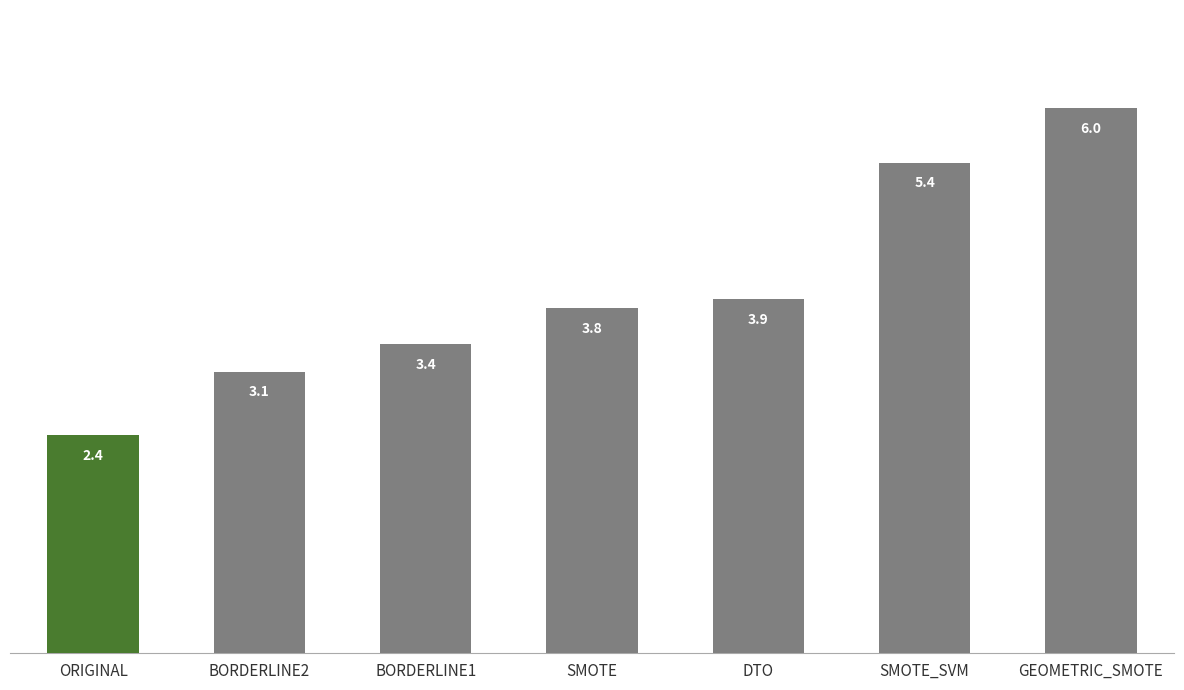

The value at GEOMETRIC_SMOTE is 1.6. True or false?

False